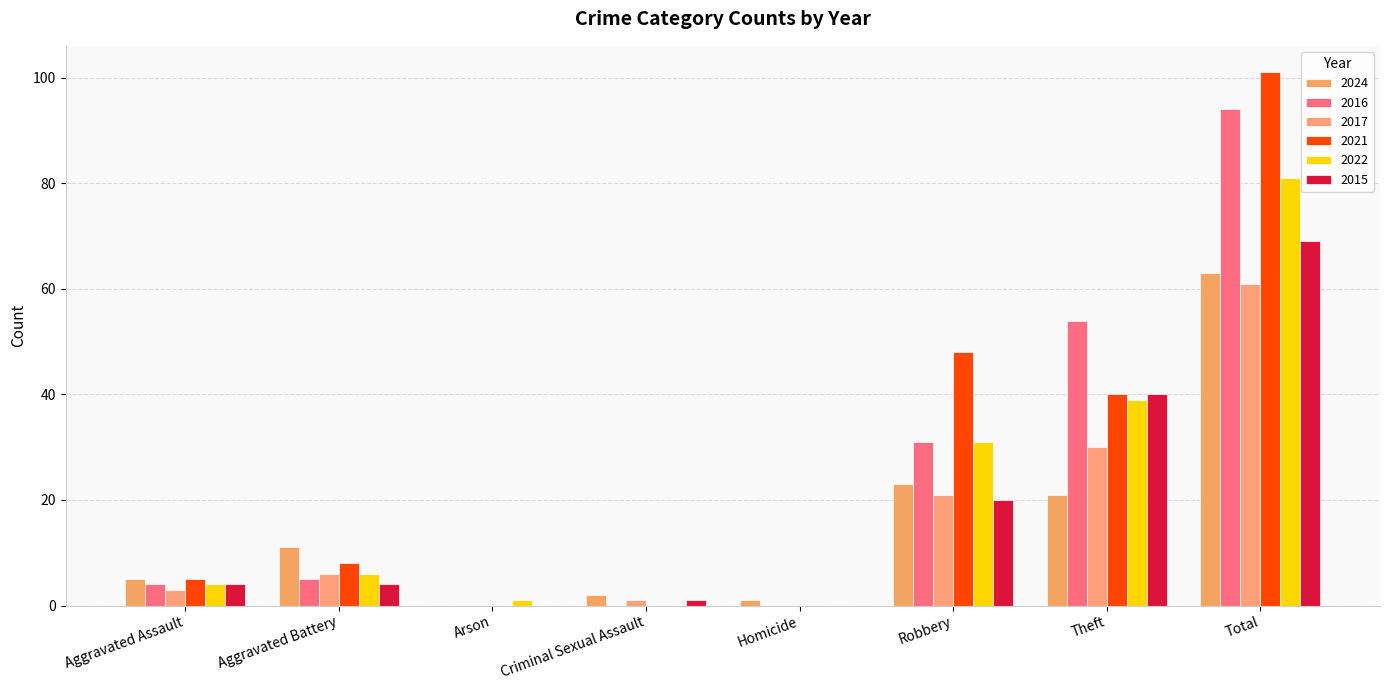

Reading left to right, list all the values displayed in this chart.

2024: 5	11	0	2	1	23	21	63
2016: 4	5	0	0	0	31	54	94
2017: 3	6	0	1	0	21	30	61
2021: 5	8	0	0	0	48	40	101
2022: 4	6	1	0	0	31	39	81
2015: 4	4	0	1	0	20	40	69